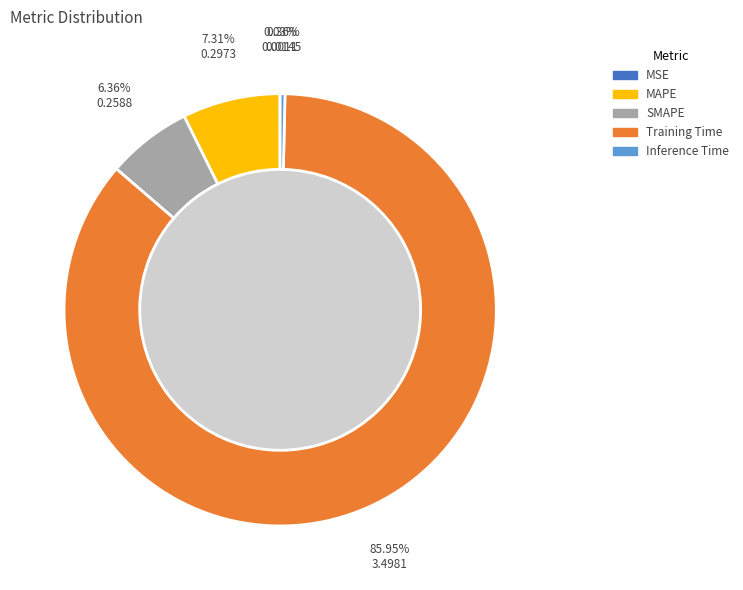

Between MAPE and Training Time, which is larger?

Training Time